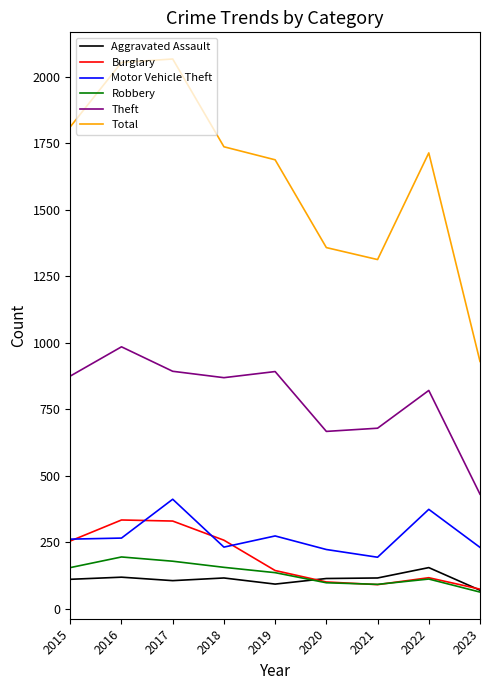

True or false: Total and Theft intersect in this chart.

False